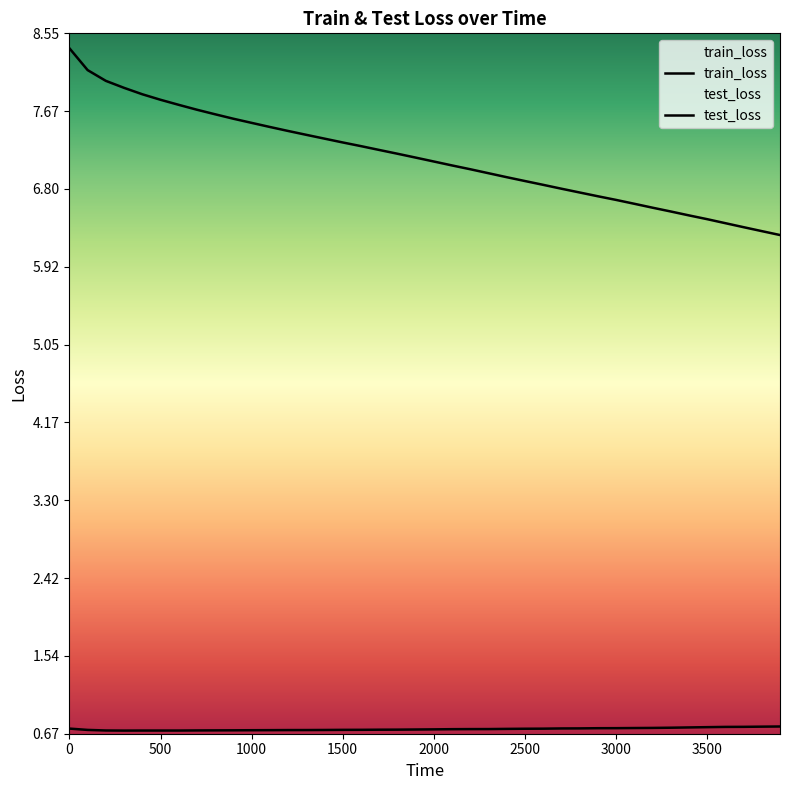

How many test_loss values are between 0 and 1?

40